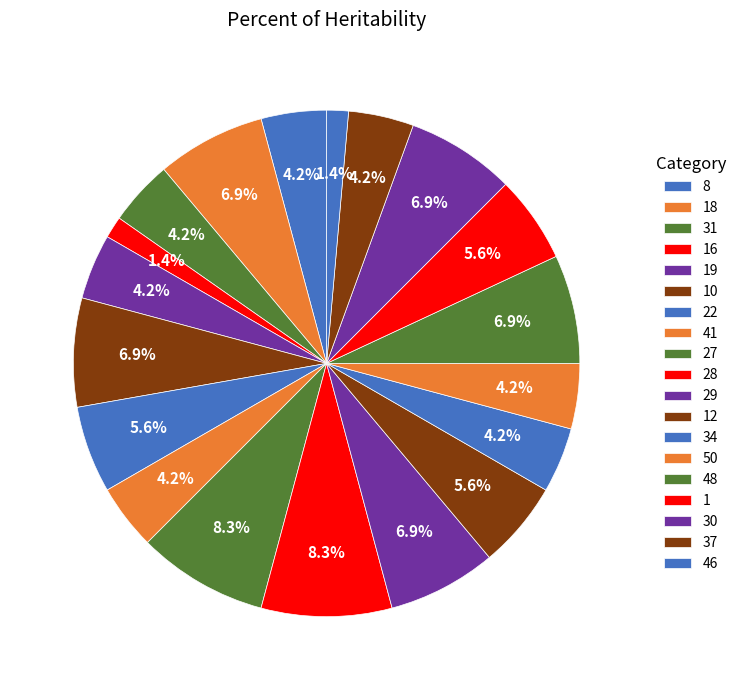

Which slice is the smallest?

16